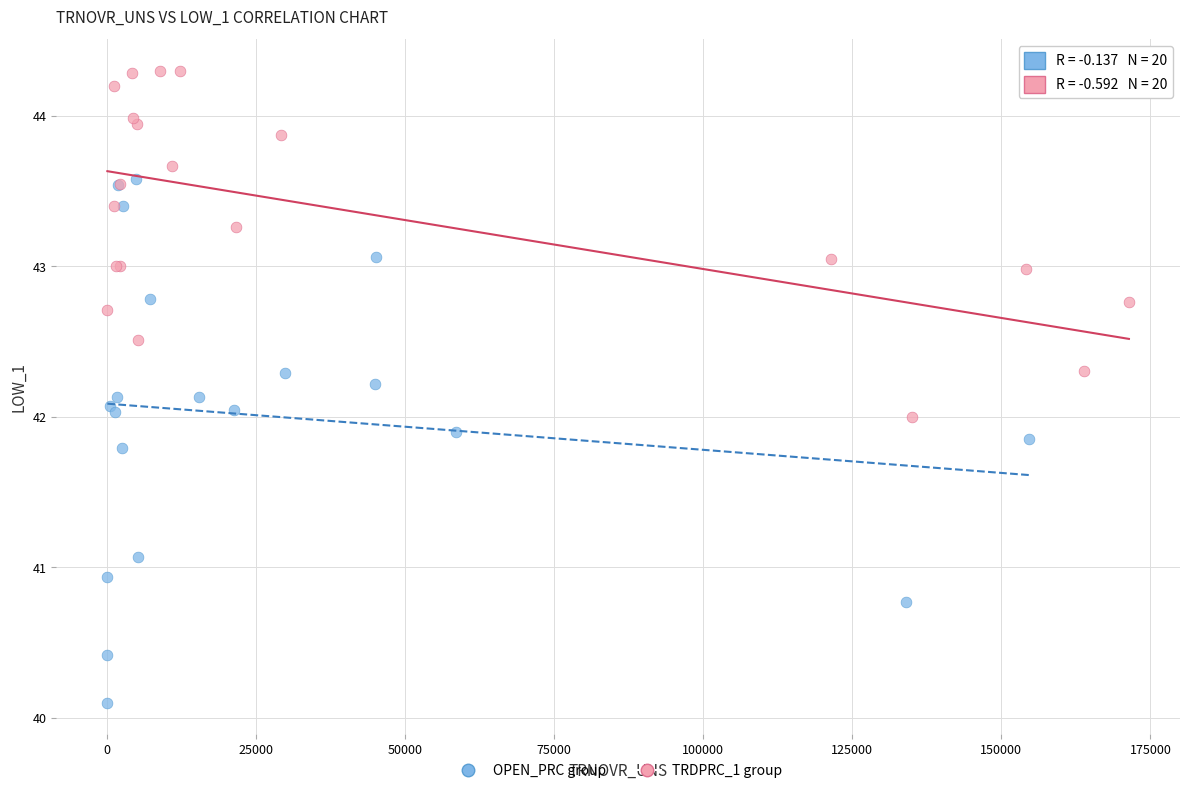

Which series has the widest spread of Y values?

OPEN_PRC group